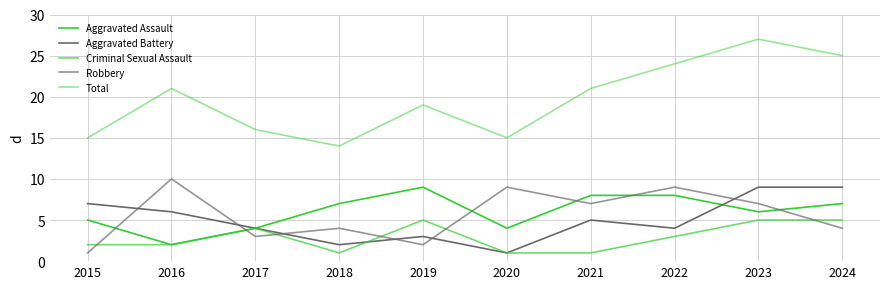

List the labels in order of Aggravated Battery value, largest first.

2023, 2024, 2015, 2016, 2021, 2017, 2022, 2019, 2018, 2020